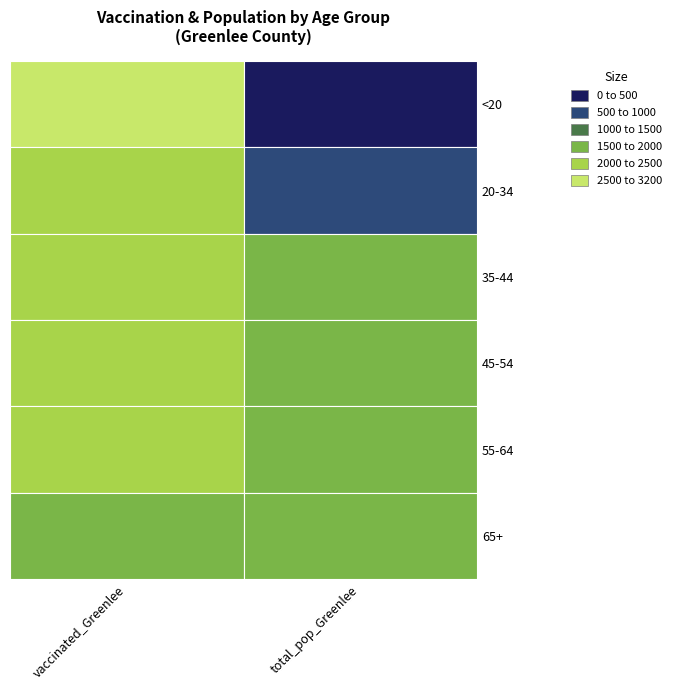

How many data points does each series have?

2